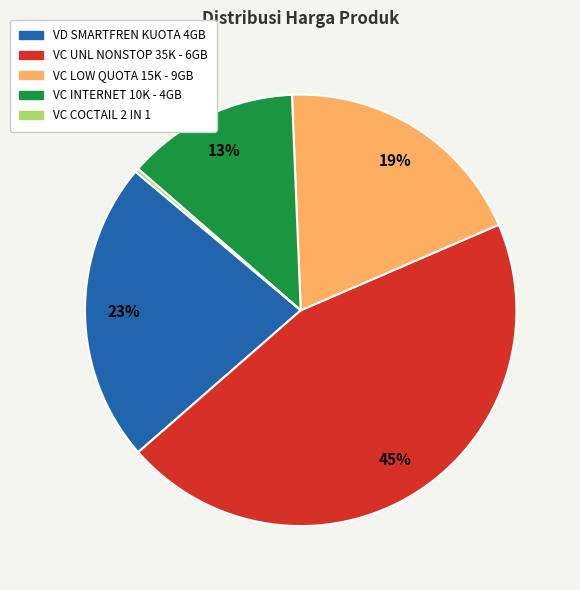

True or false: VC COCTAIL 2 IN 1 accounts for 14% of the total.

False